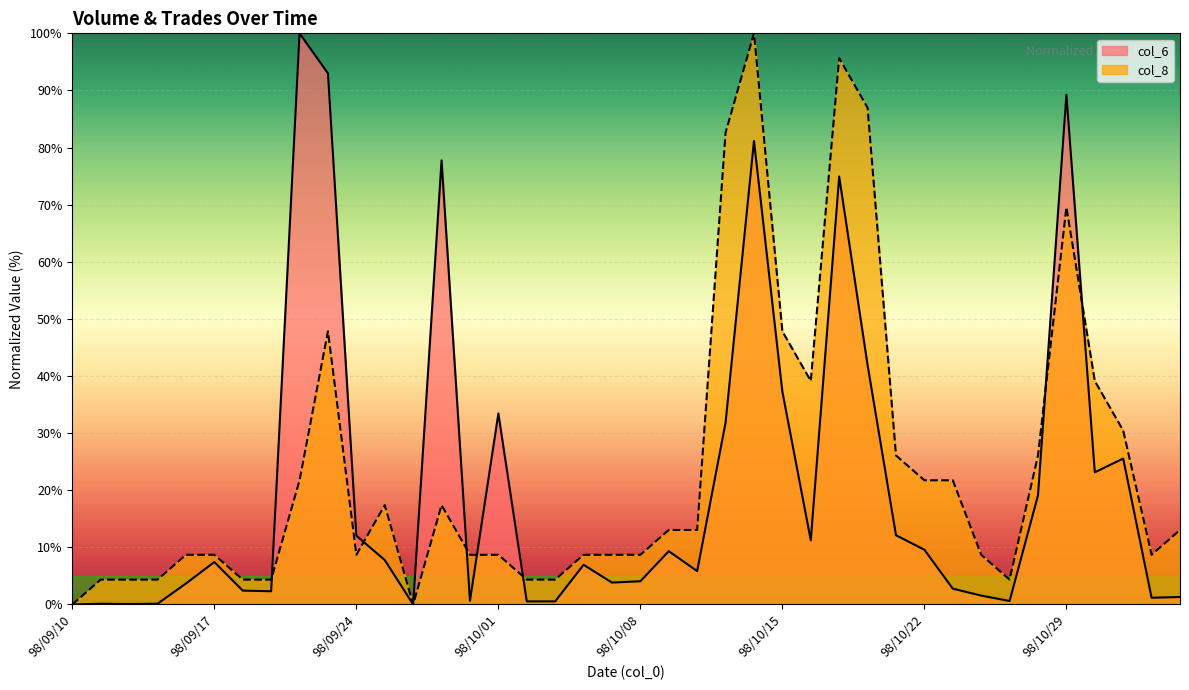

What is the maximum value for col_6?

100.0